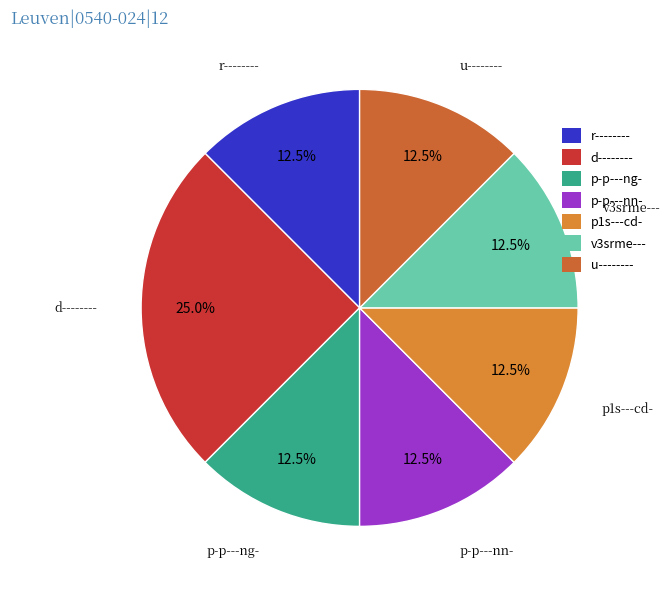

What is the largest slice in the pie chart?

d--------